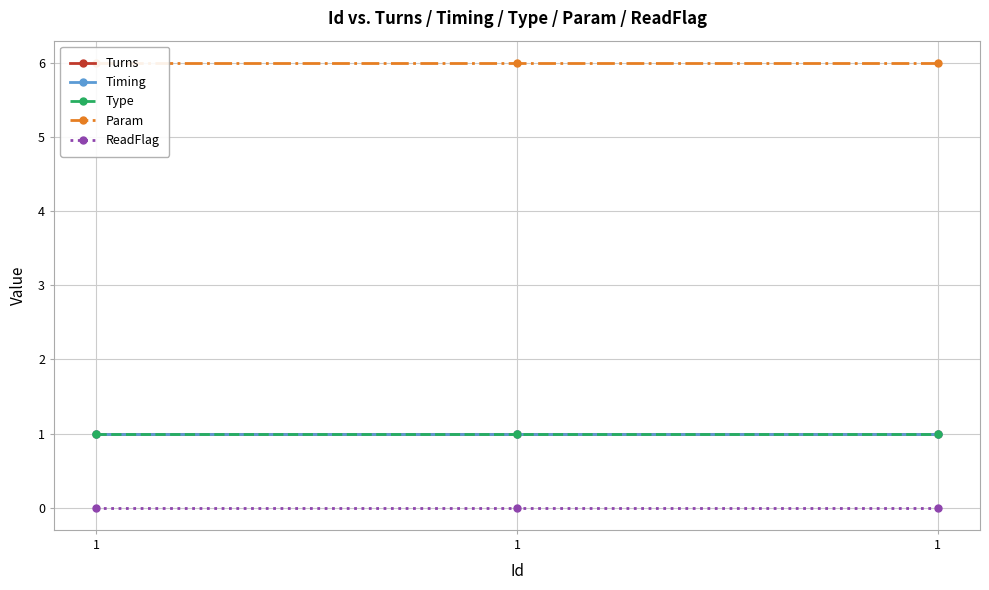

Which label corresponds to the smallest value in the chart?

1